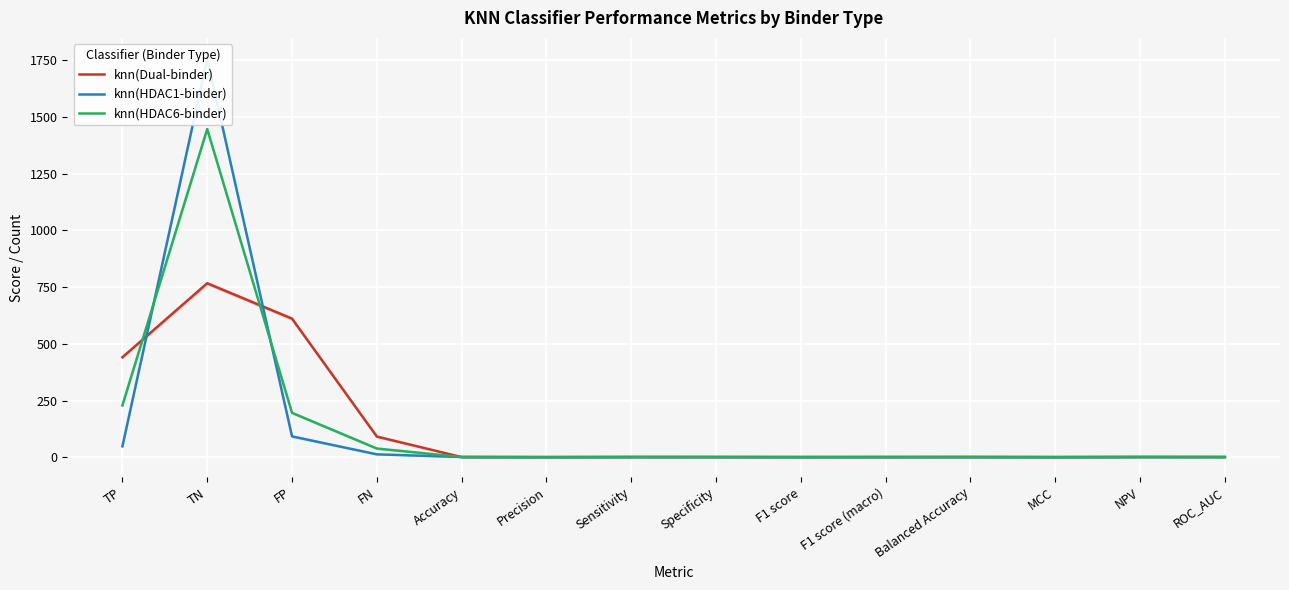

Where do knn(HDAC1-binder) and knn(HDAC6-binder) first cross each other?

TP and TN